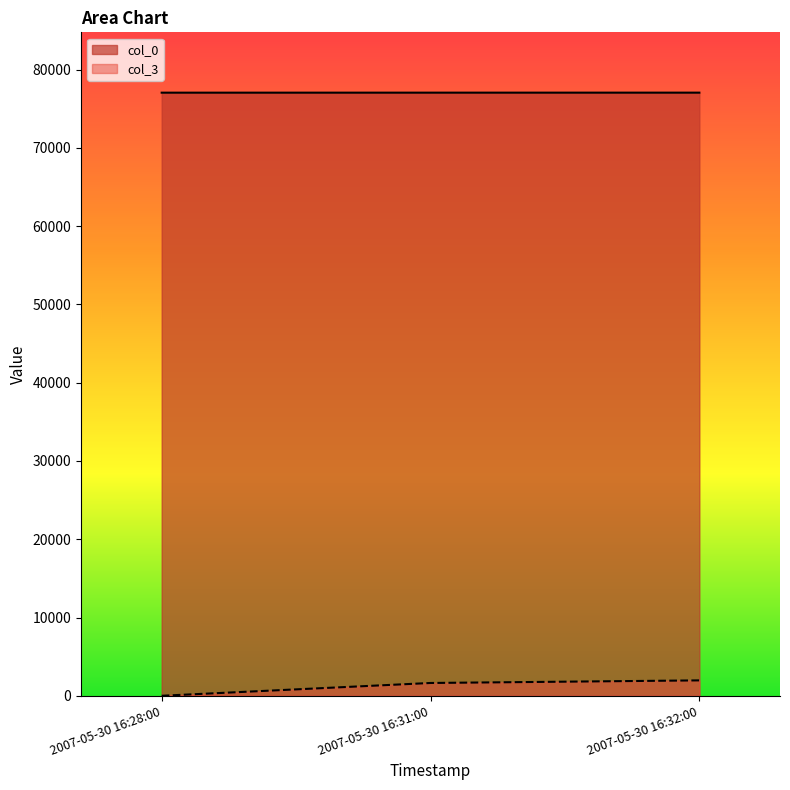

At which label is col_3 closest to 985?

2007-05-30 16:31:00